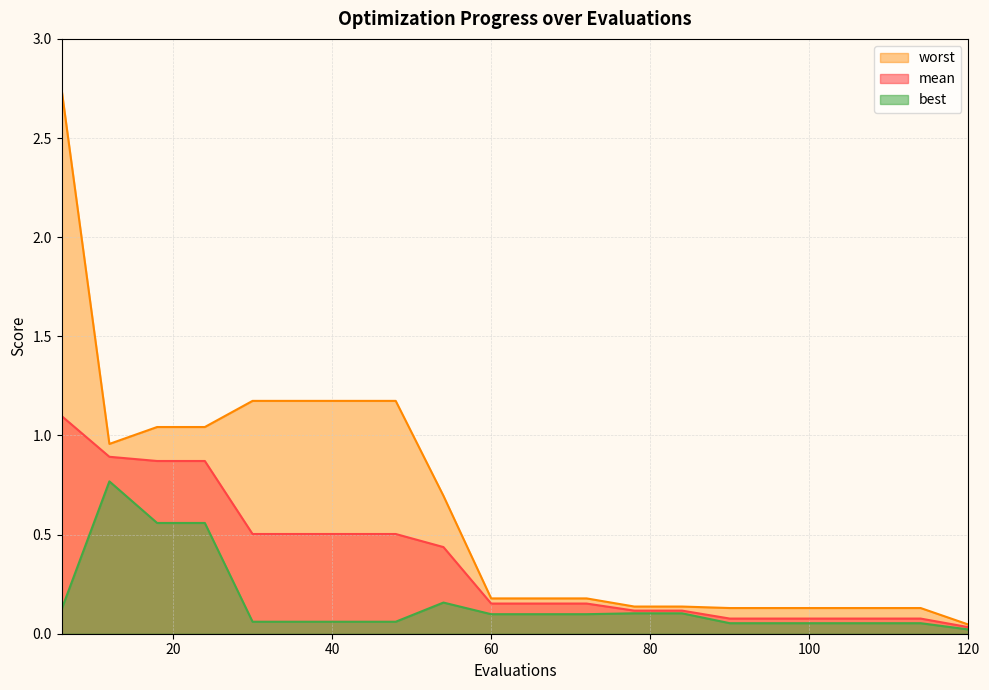

What is the sum of the worst values at 108 and 42?

1.3